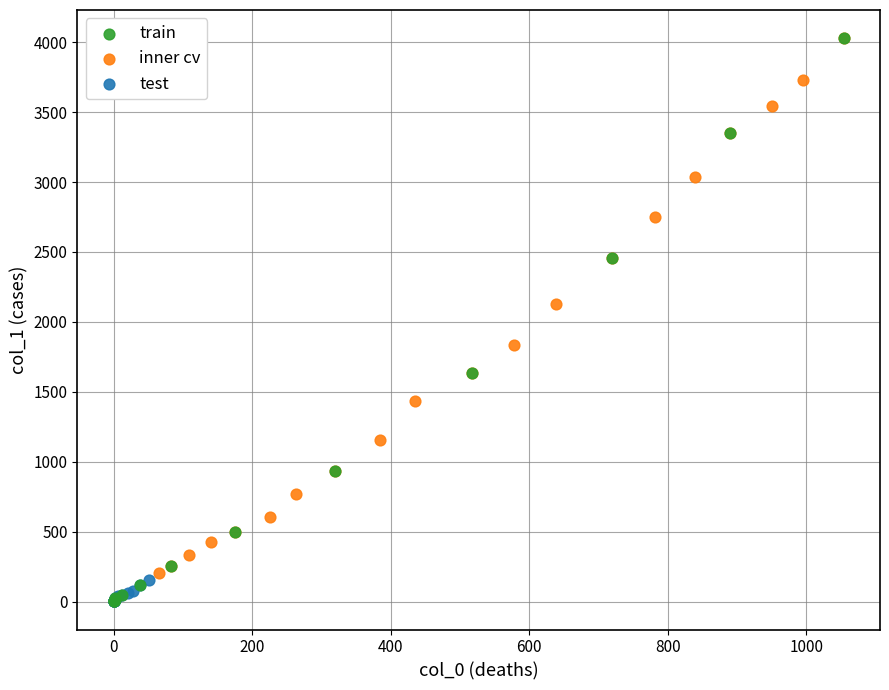

Which series has the widest spread of Y values?

train